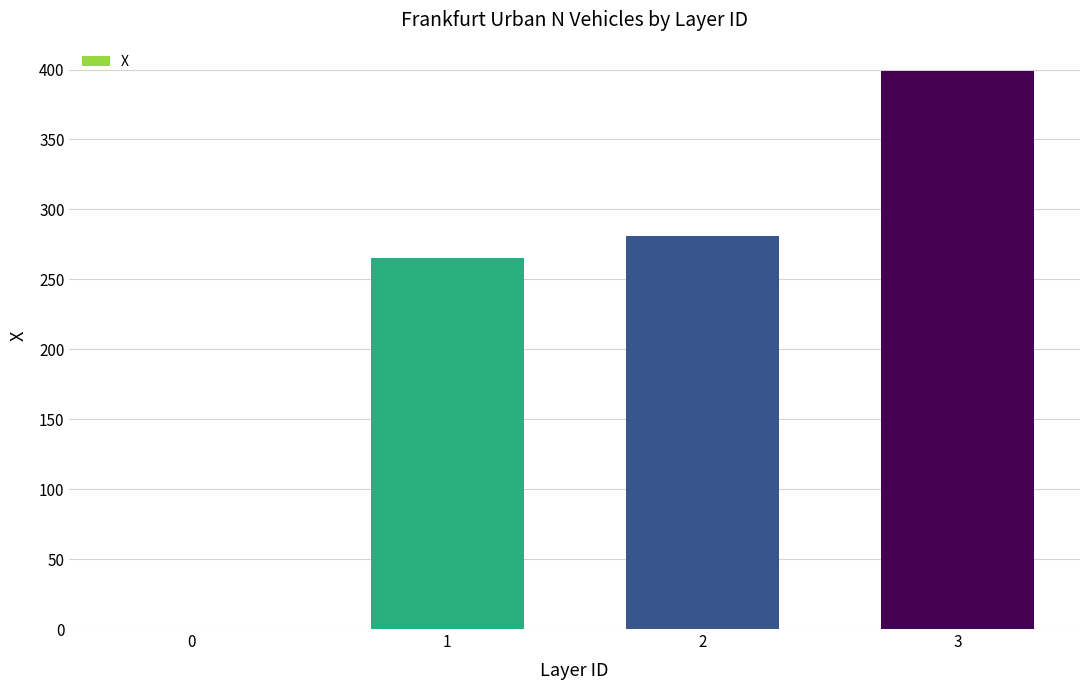

What is the greatest value displayed?

399.2